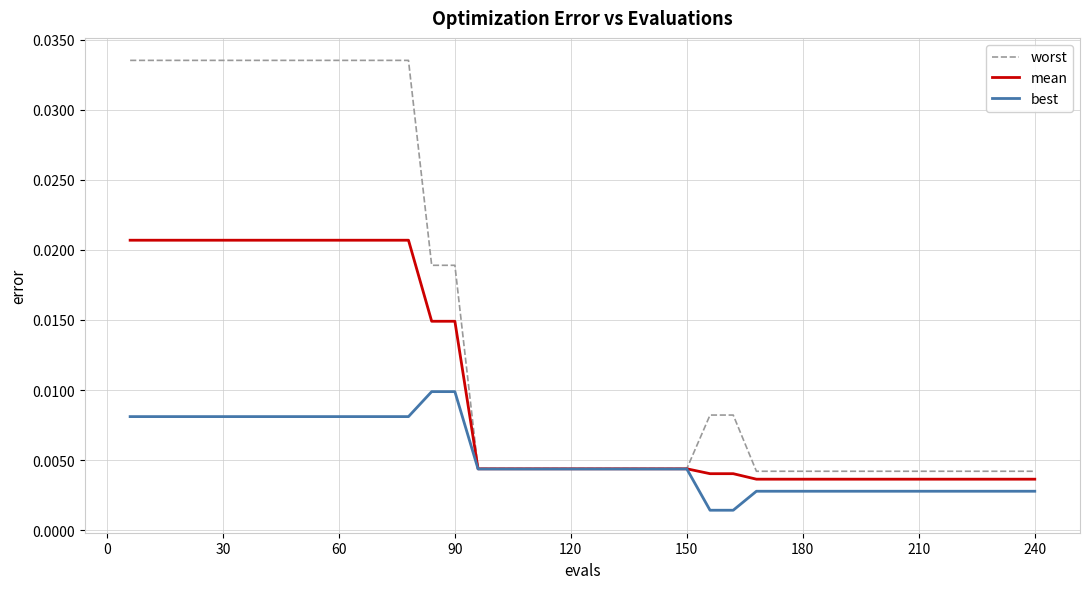

Which series has the largest total across all categories?

worst